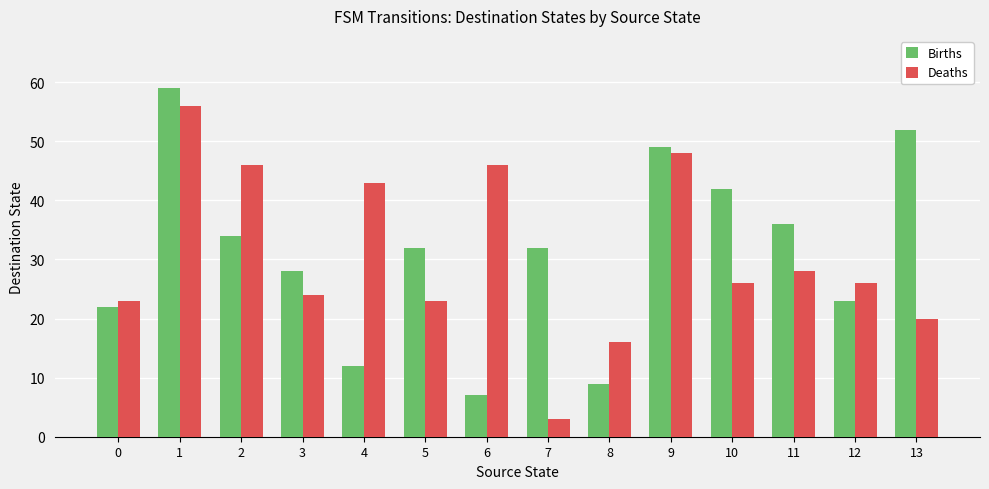

What is the sum of all Deaths values?

428